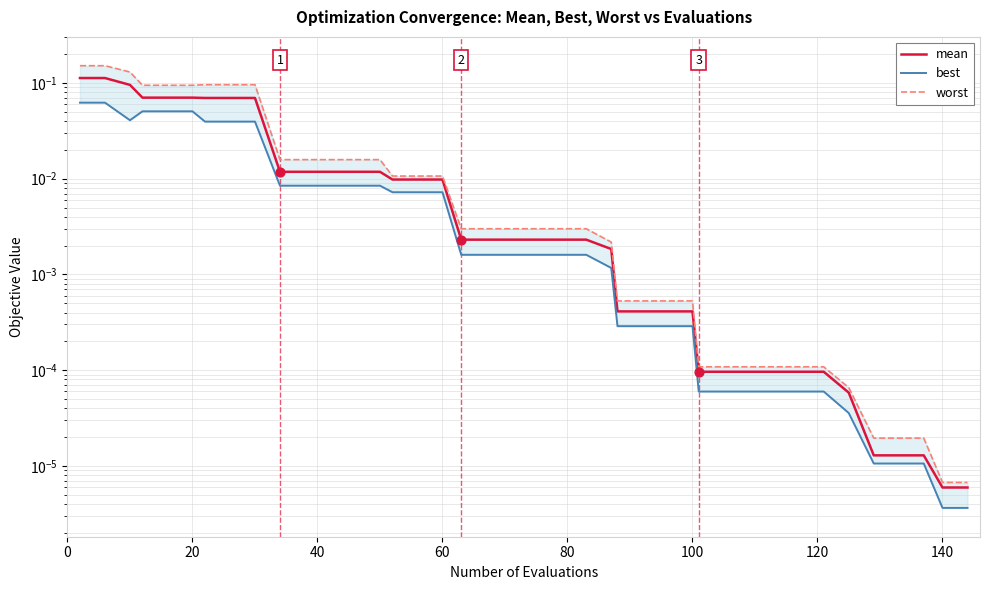

Which series reaches the maximum Y coordinate?

worst